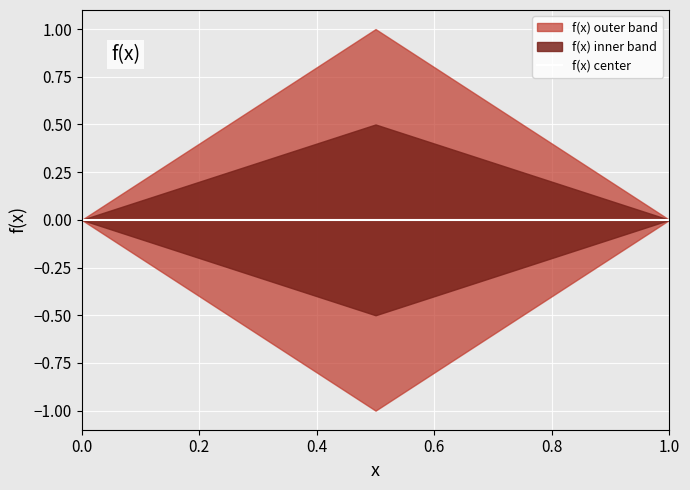

How many interior local peaks (higher than both neighbors) does the data have?

1